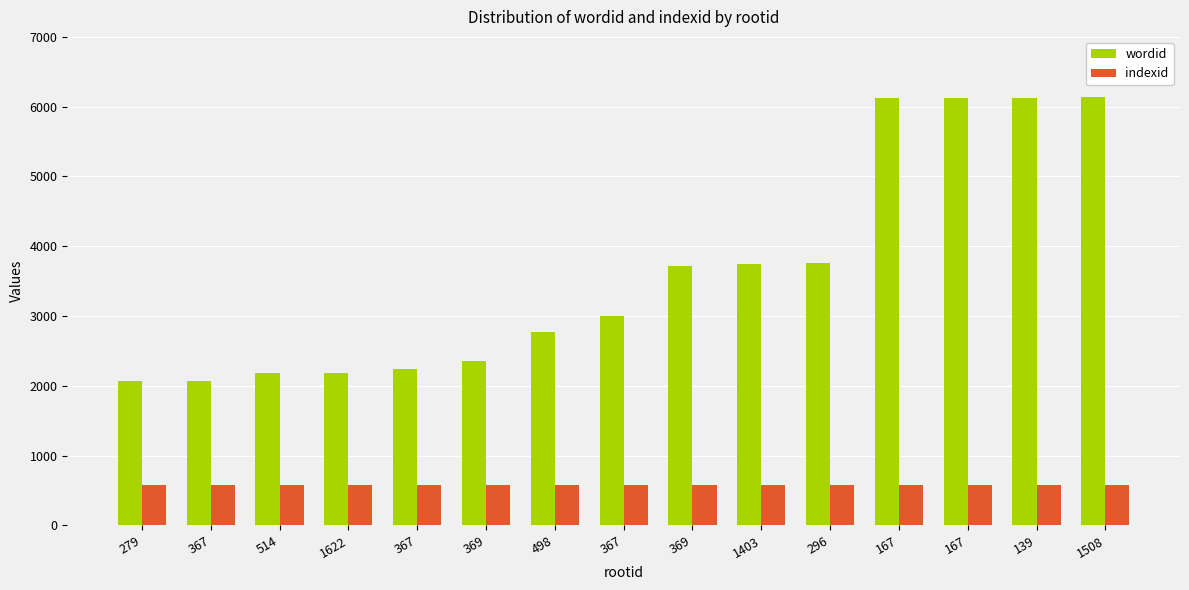

Read the indexid value at 167.

578